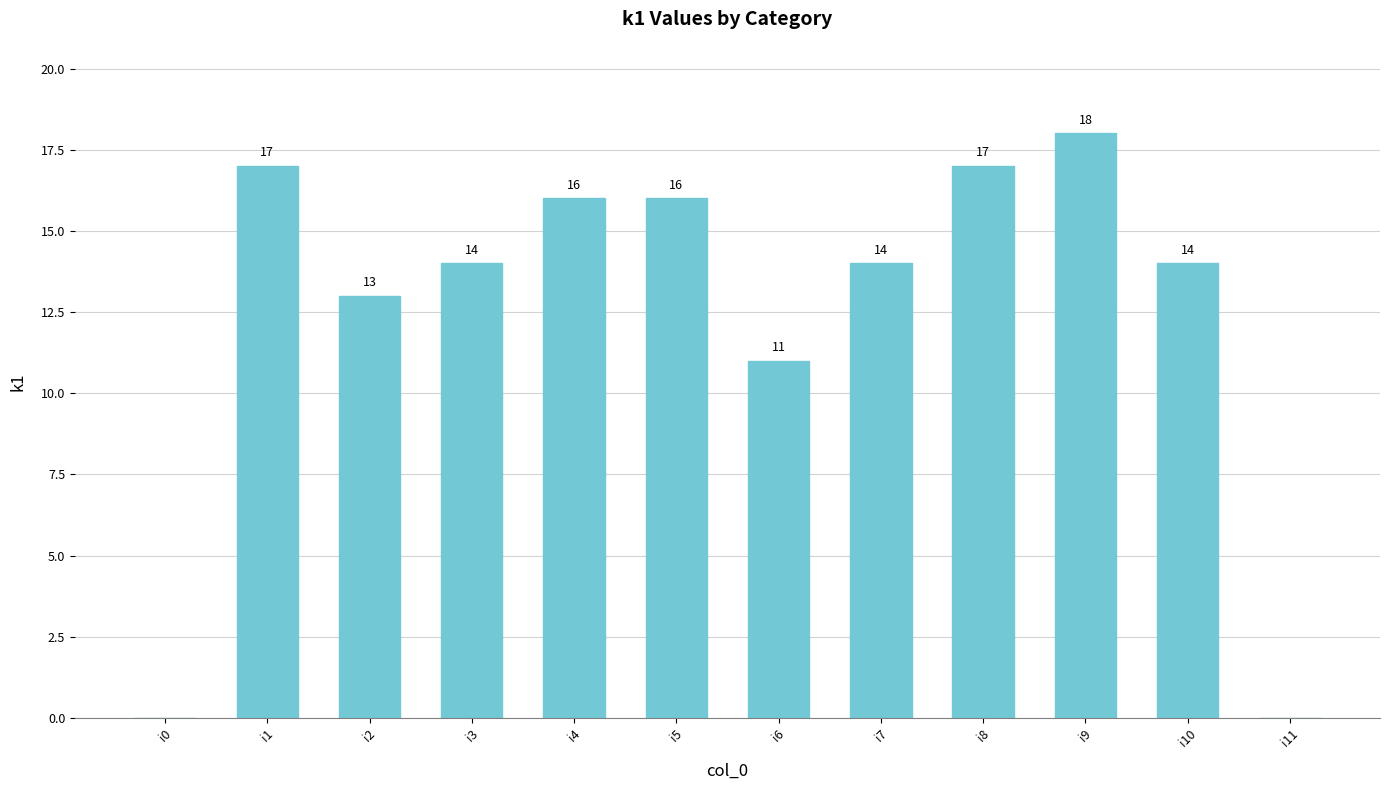

Approximately how many times larger is the value at i4 compared to i9?

0.9